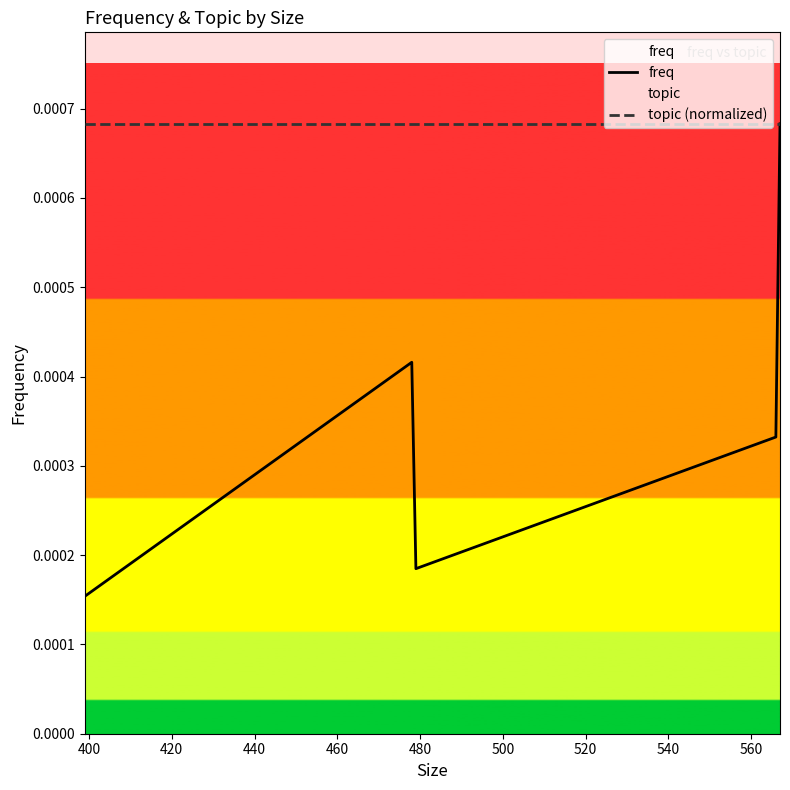

Which series has the largest total across all categories?

topic (normalized)